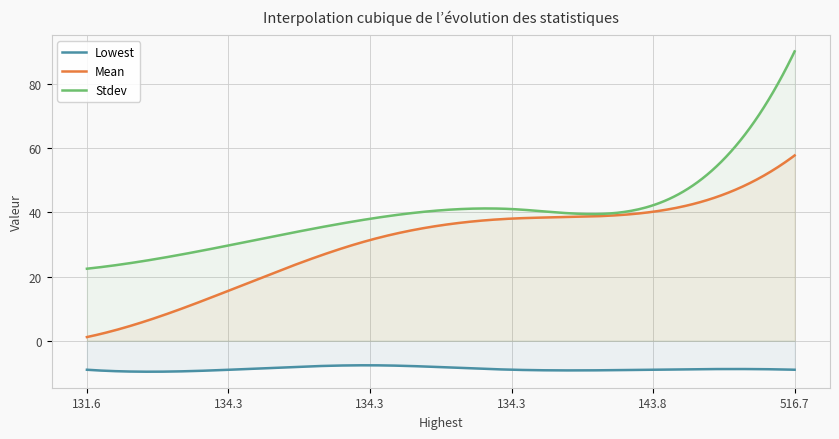

Is it true that Stdev equals 10.1 at 4?

False